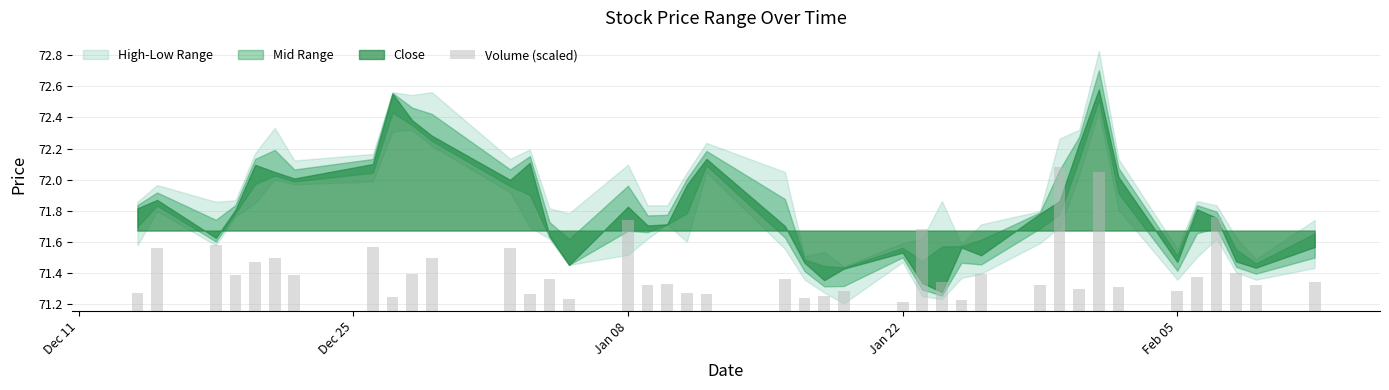

Are the bars grouped side by side (vs. stacked)?

No